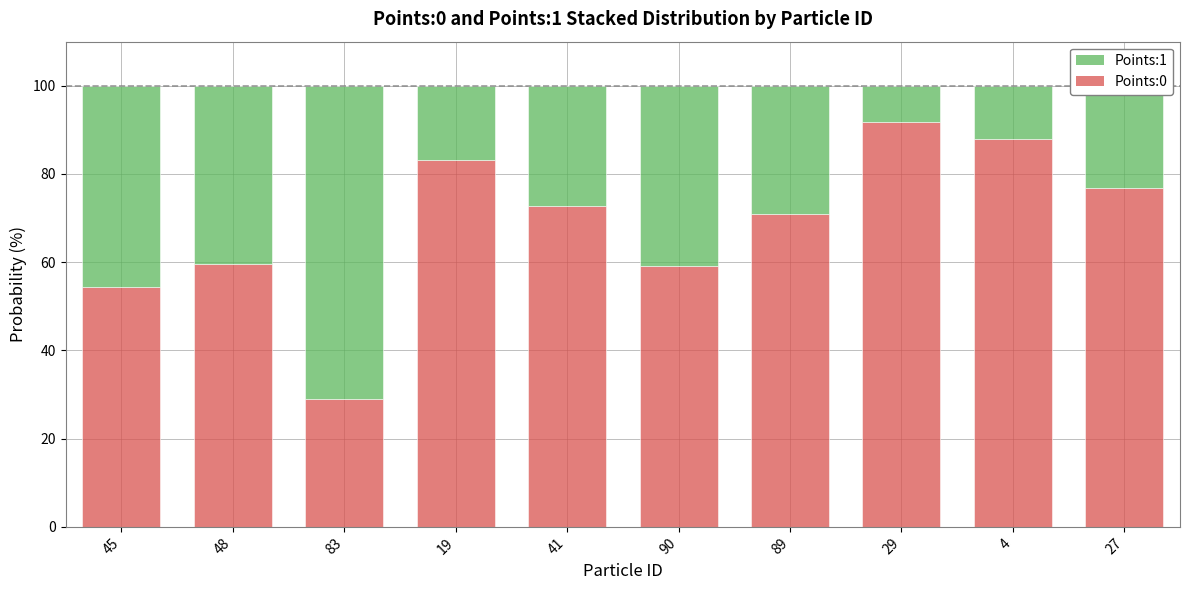

The Points:0 series shows 35.1 at 45. True or false?

False